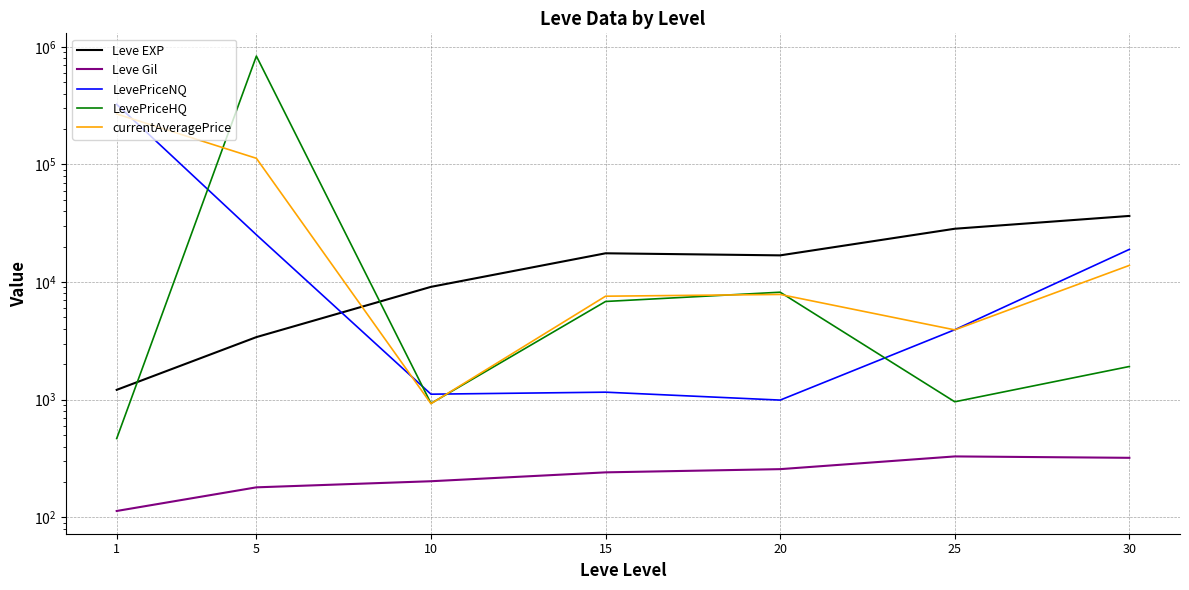

Reading left to right, transcribe all the data shown in this chart.

Leve EXP: 1=1213.3	5=3405.0	10=9106.7	15=17563.3	20=16865.0	25=28393.3	30=36492.5
Leve Gil: 1=113.3	5=180.0	10=202.8	15=241.3	20=257.0	25=329.7	30=320.8
LevePriceNQ: 1=324001.1	5=25237.1	10=1114.3	15=1159.1	20=992.8	25=3934.6	30=18961.7
LevePriceHQ: 1=467.9	5=833375.4	10=930.2	15=6839.5	20=8199.5	25=960.3	30=1916.3
currentAveragePrice: 1=268435.6	5=112703.0	10=925.6	15=7583.9	20=7848.9	25=3924.0	30=13861.6